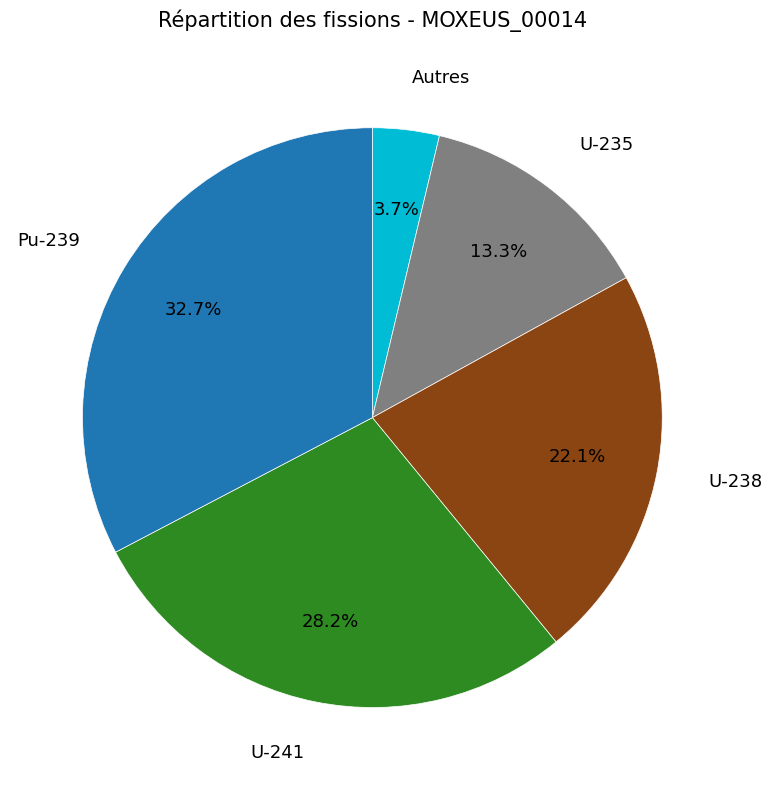

Is there any slice that represents more than half of the pie?

No